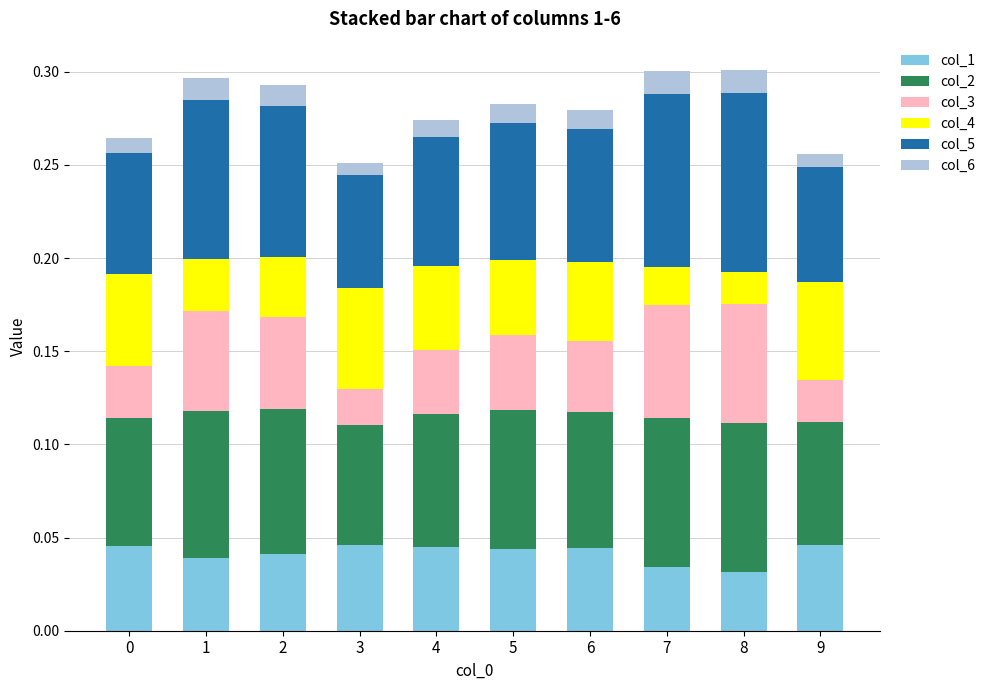

Count the col_1 values in the range 0 to 1.

10